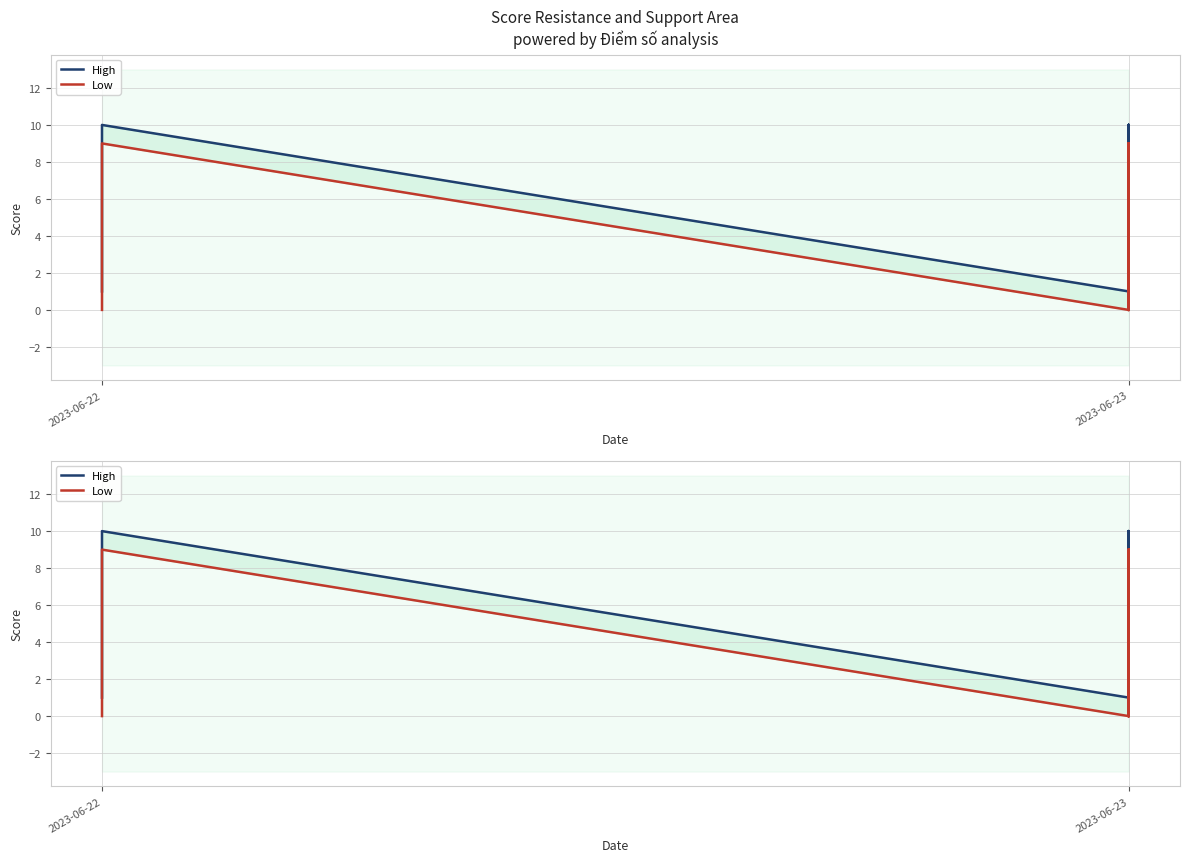

The value of High at 2023-06-23 is 1. True or false?

True